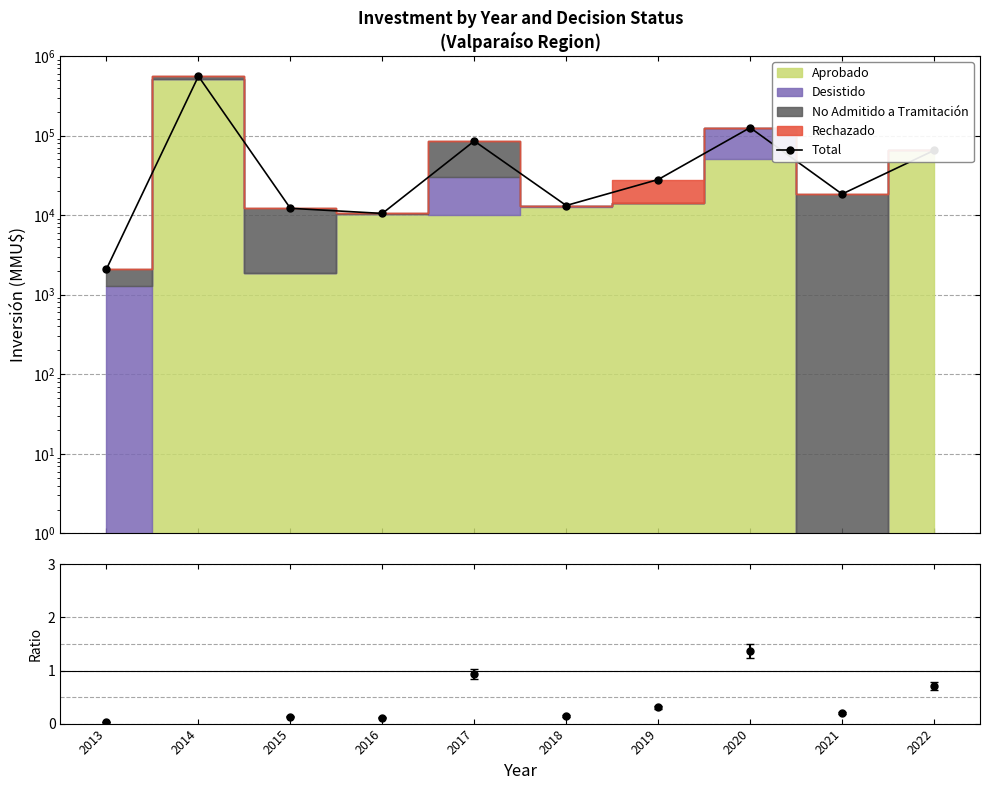

What is the average value?

91649